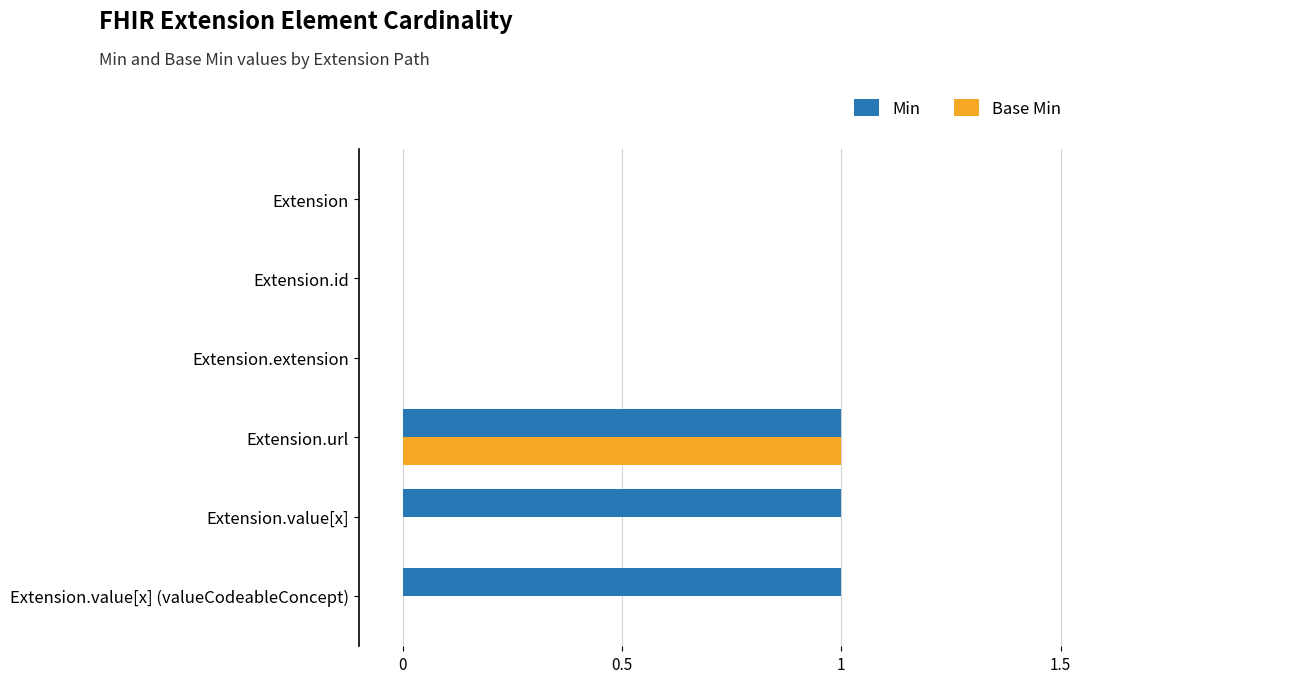

The value of Min at Extension.value[x] is 1. True or false?

True